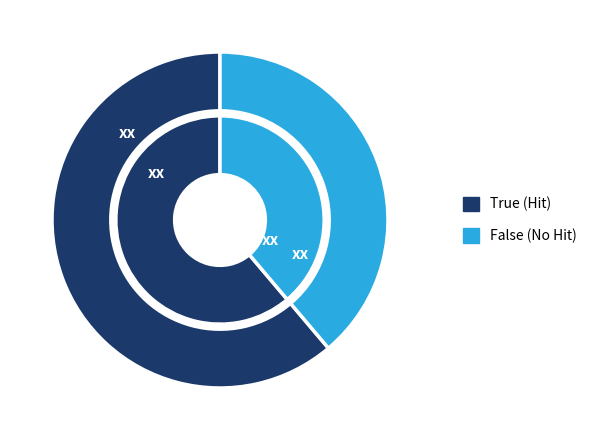

What percentage do False and True together represent?

100.0%